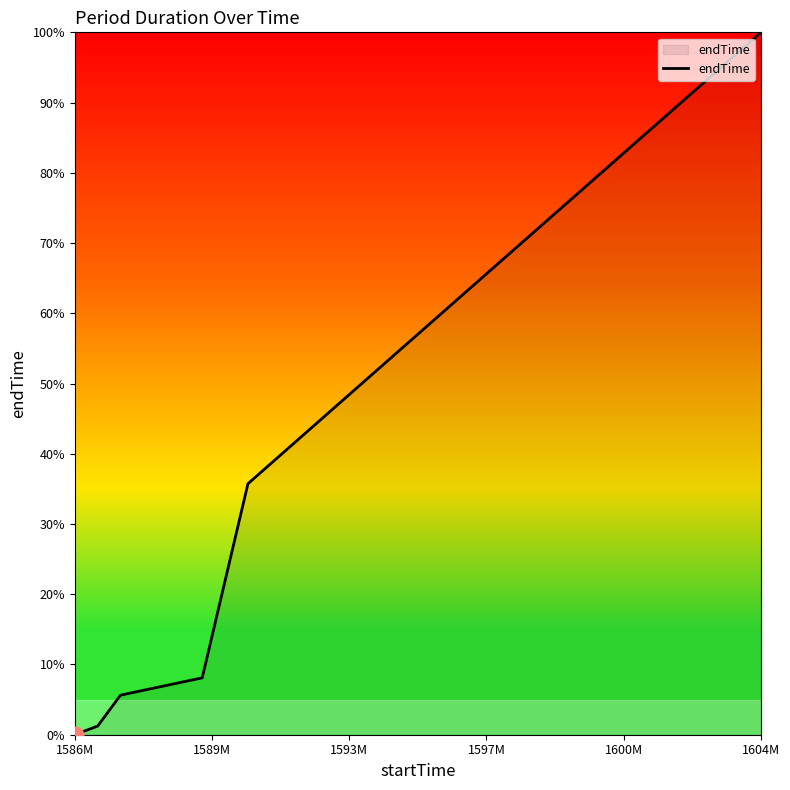

True or false: there are more than 1 points higher than both neighbors.

False